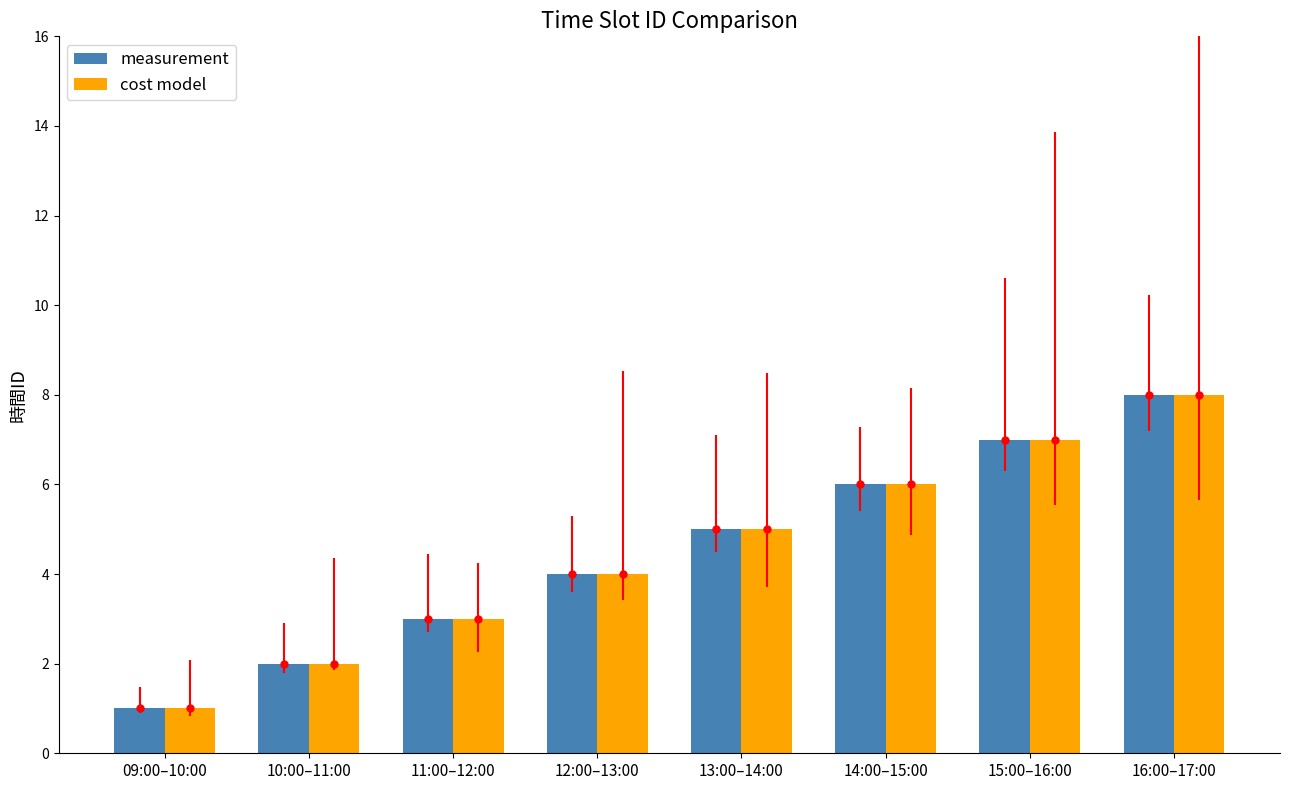

What value does the measurement series have at 15:00–16:00?

7